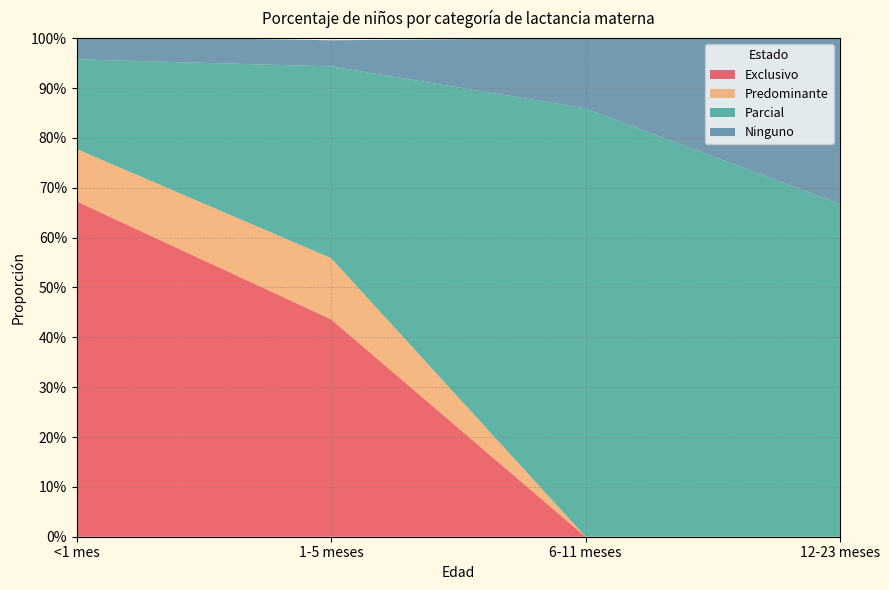

Reading right to left, transcribe all the data shown in this chart.

Exclusivo: 0.0	0.0	0.4	0.7
Predominante: 0.0	0.0	0.1	0.1
Parcial: 0.7	0.9	0.4	0.2
Ninguno: 0.3	0.1	0.1	0.0